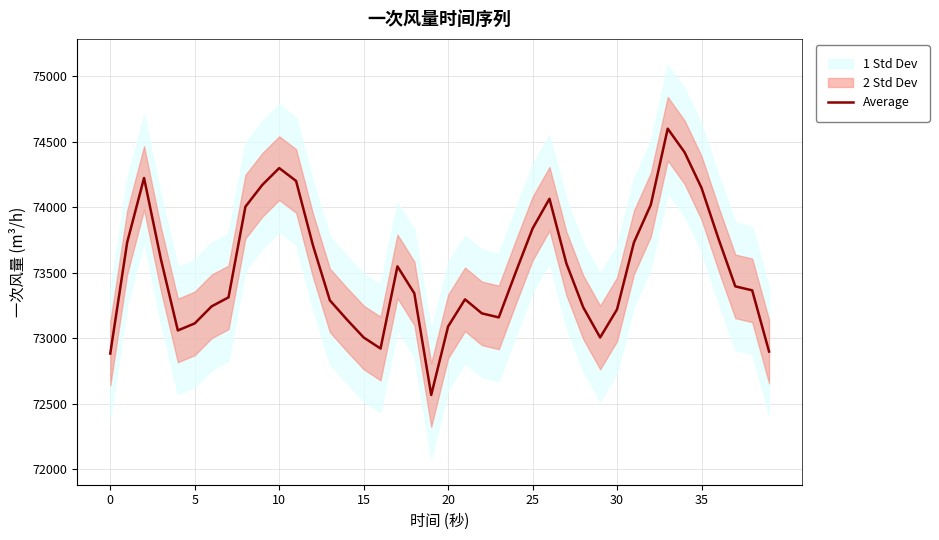

What is the approximate value at 24?

73501.2